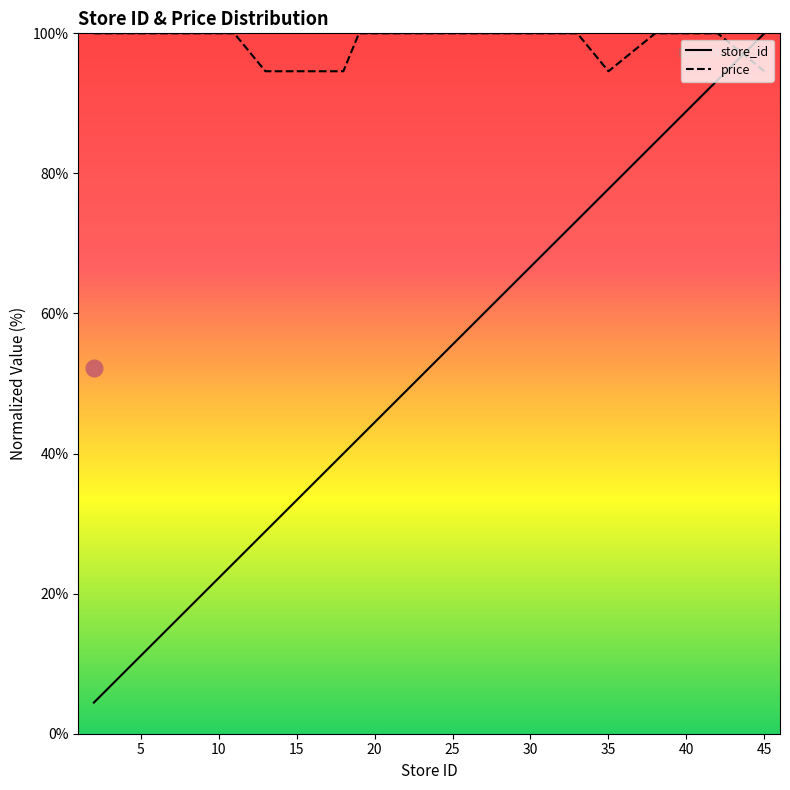

Count the price values in the range 100 to 101.

15